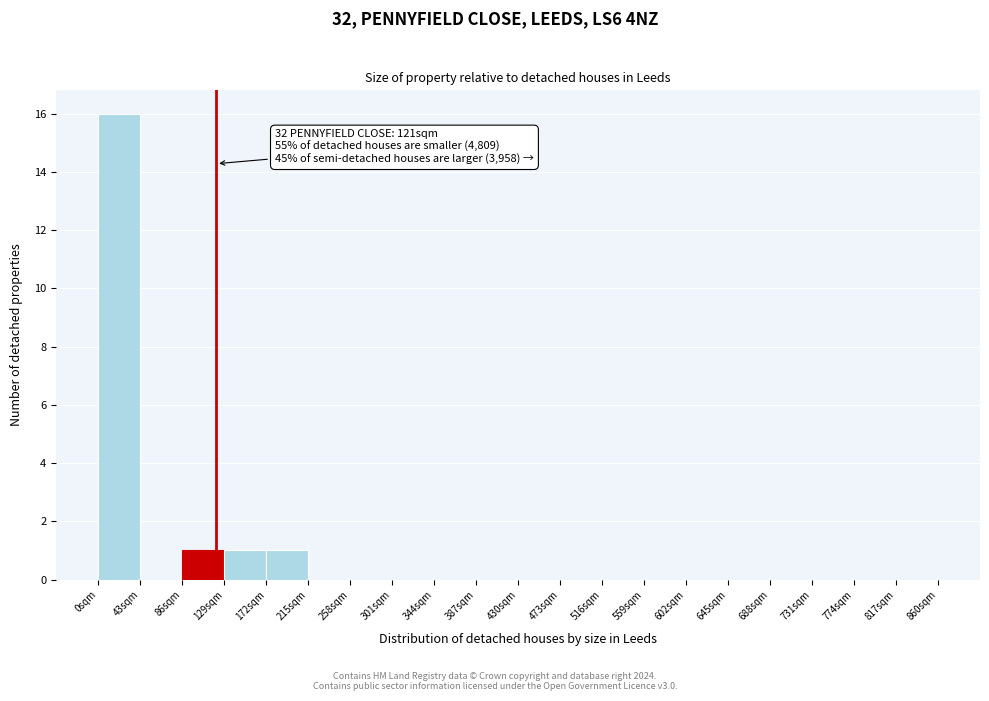

Which range on the x-axis has the tallest bar?

0 to 43